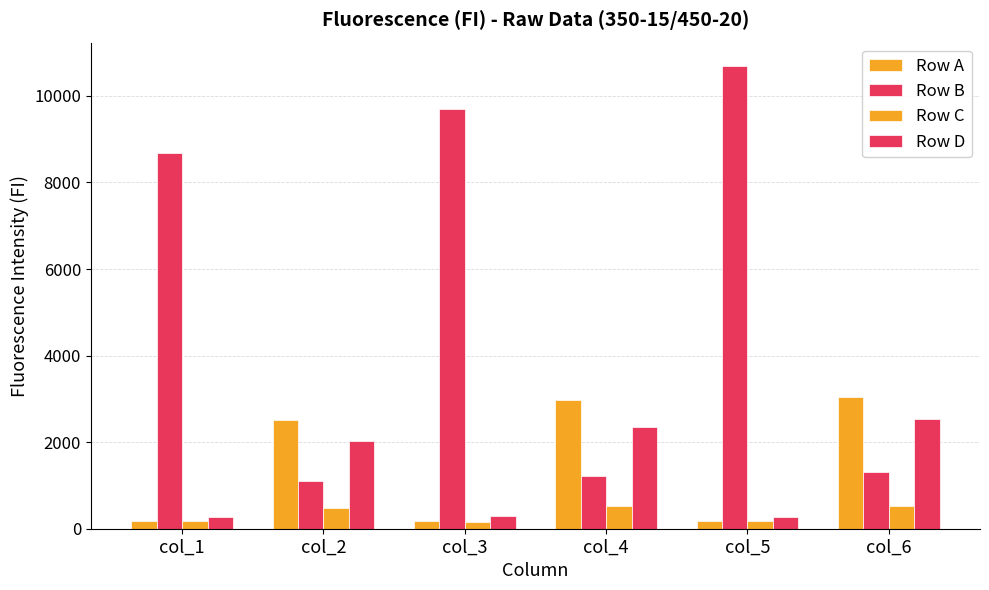

Is it true that Row D equals 281 at col_5?

True